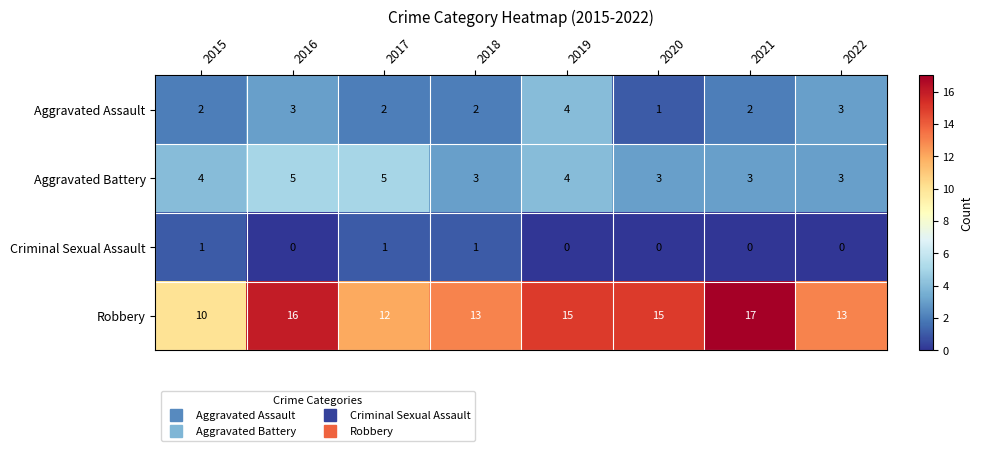

Where does the Robbery series first go above 15?

2016